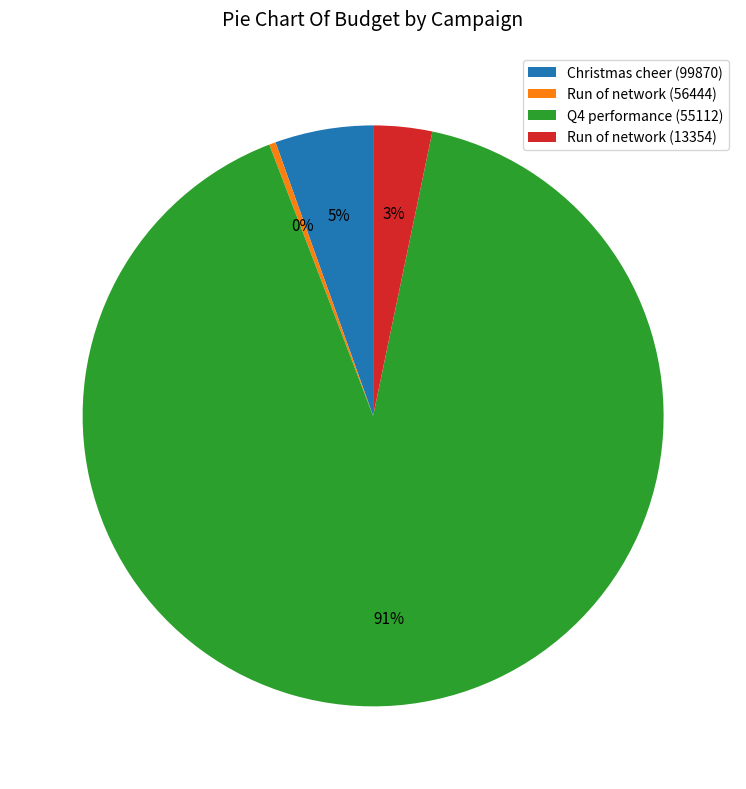

Is the sum of Q4 performance (55112) and Run of network (56444) greater than half?

Yes